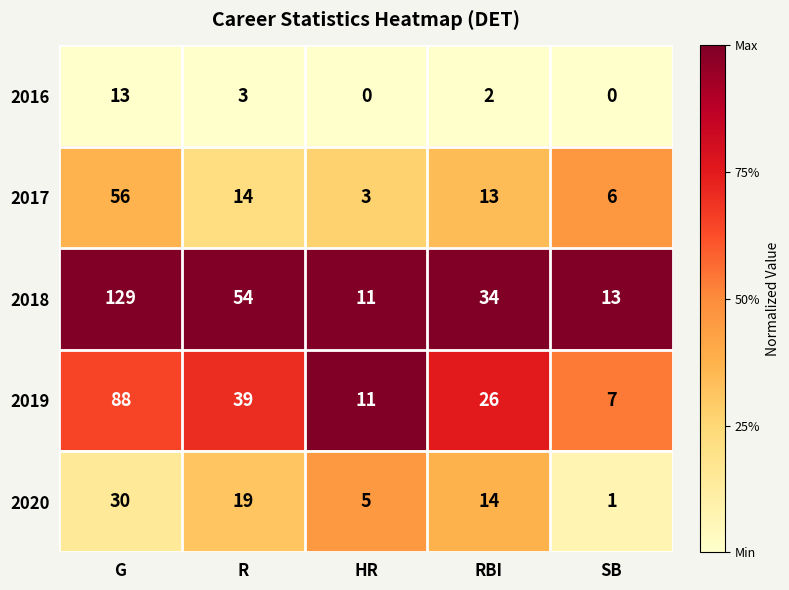

At which label does 2019 reach its peak?

G